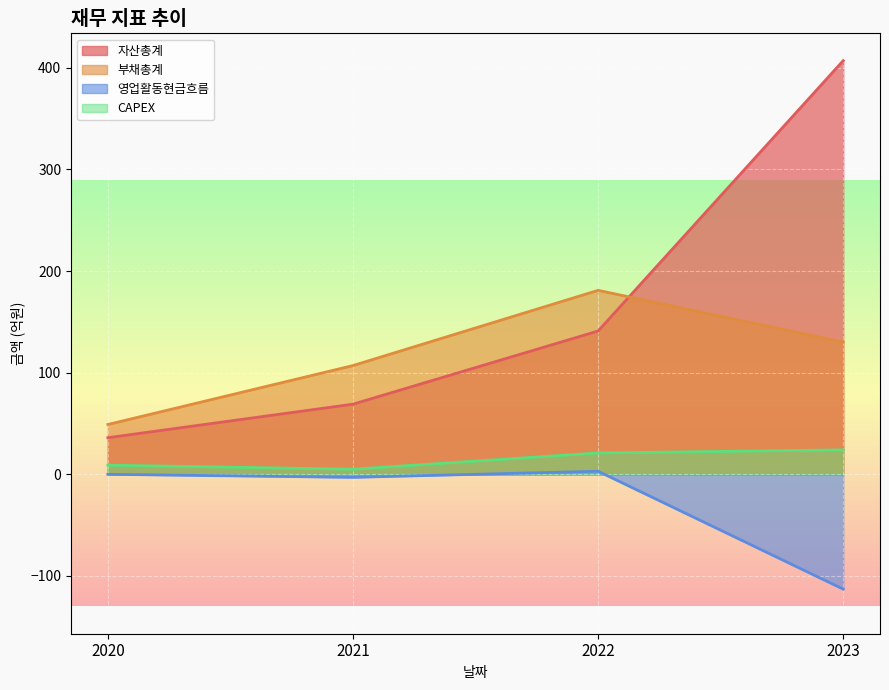

What is the maximum value for 영업활동현금흐름?

3